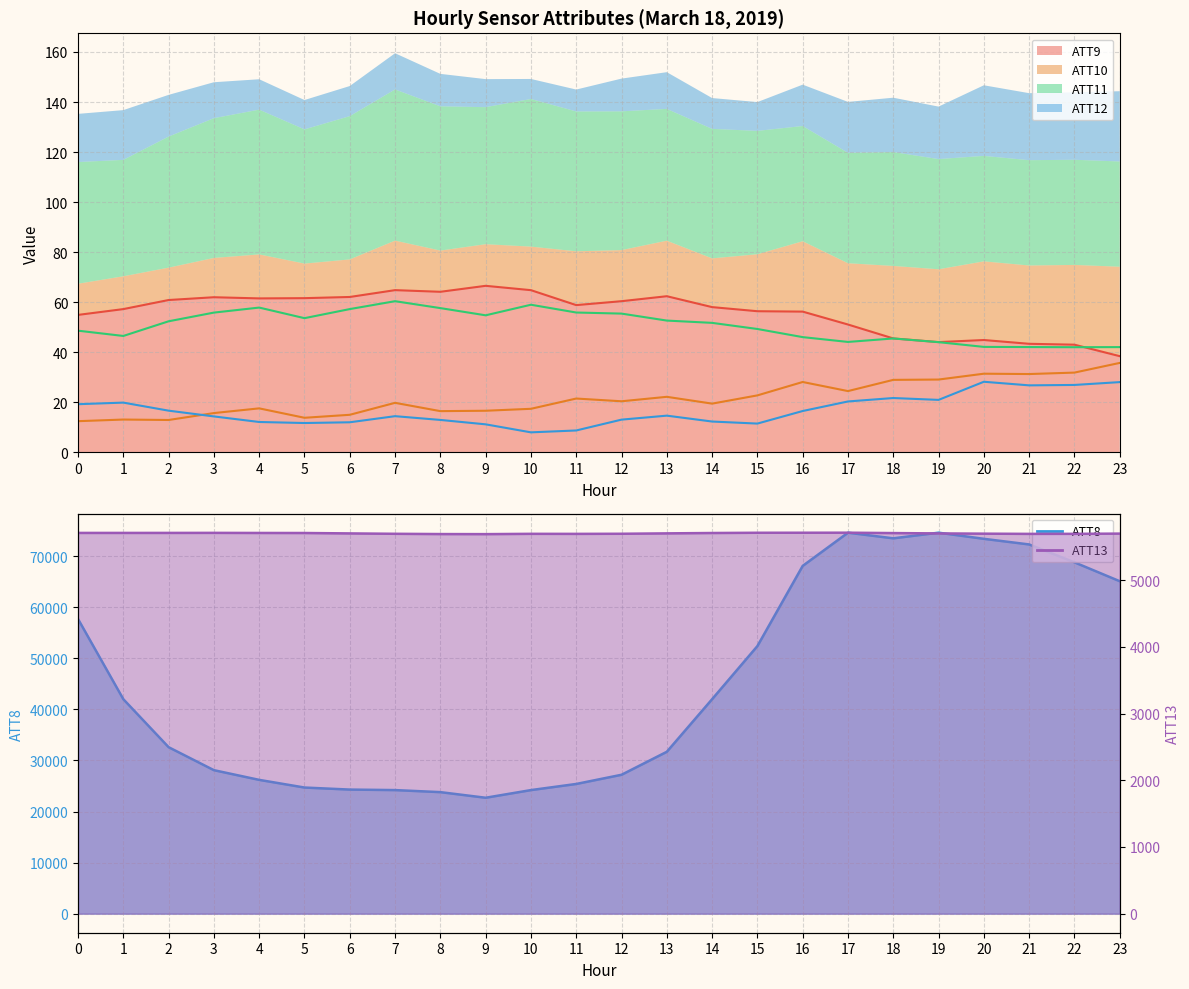

What is the total value across all series at 0?

63545.4